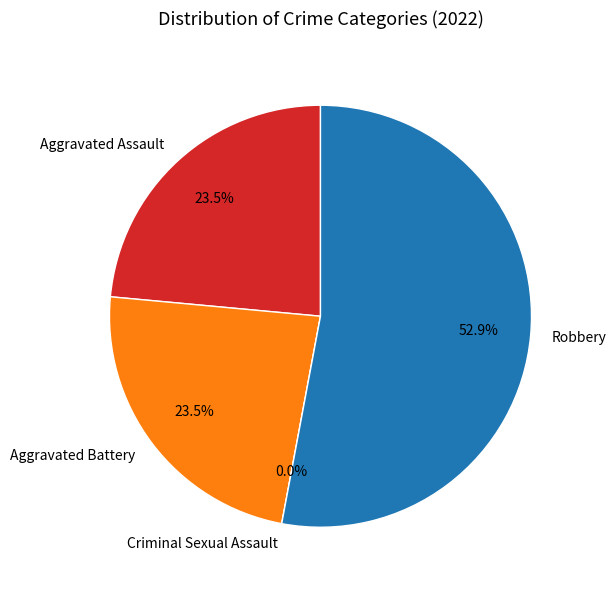

Is it true that Aggravated Battery is 24% of the pie?

True